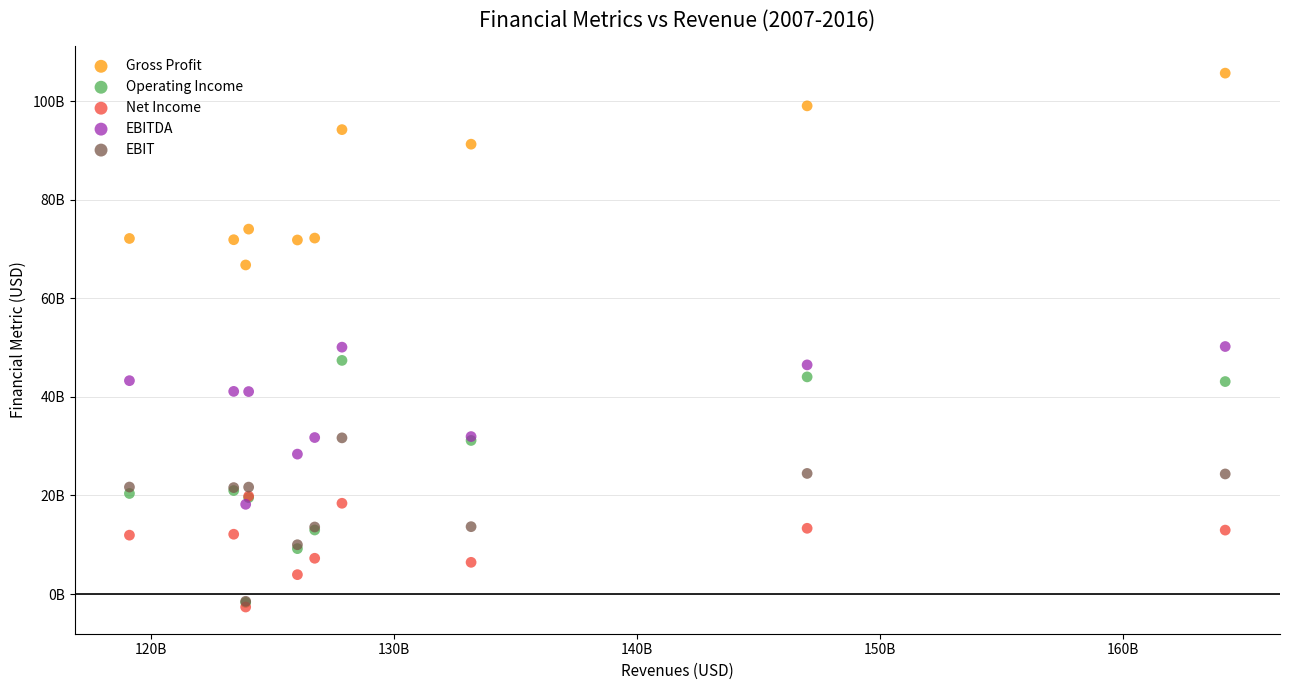

What are all the series names shown in the legend?

Gross Profit, Operating Income, Net Income, EBITDA, EBIT